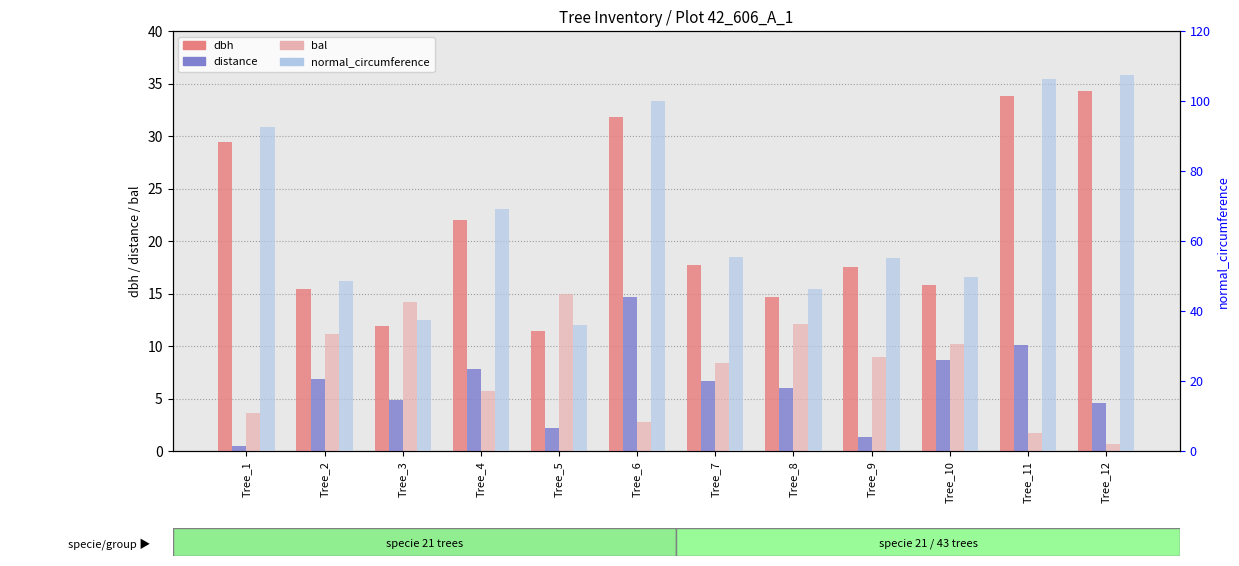

What is the difference between the dbh values at Tree_5 and Tree_10?

4.3